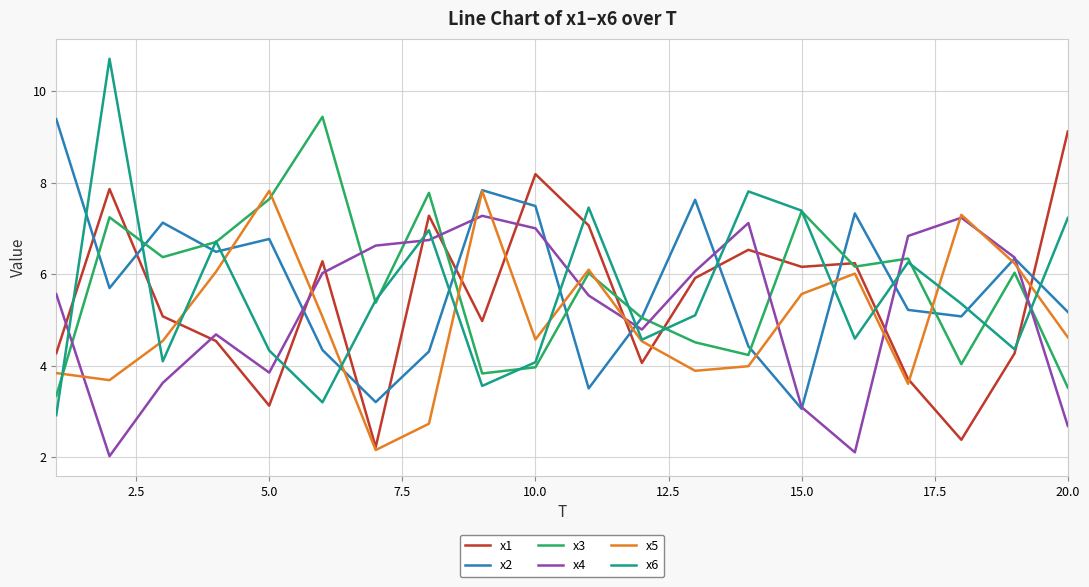

What is the greatest value displayed?

10.7